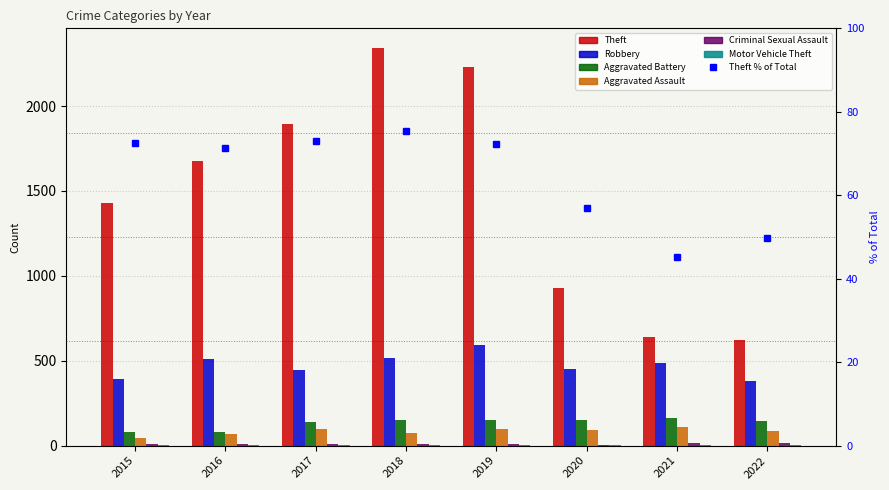

The Robbery series shows 209 at 2019. True or false?

False